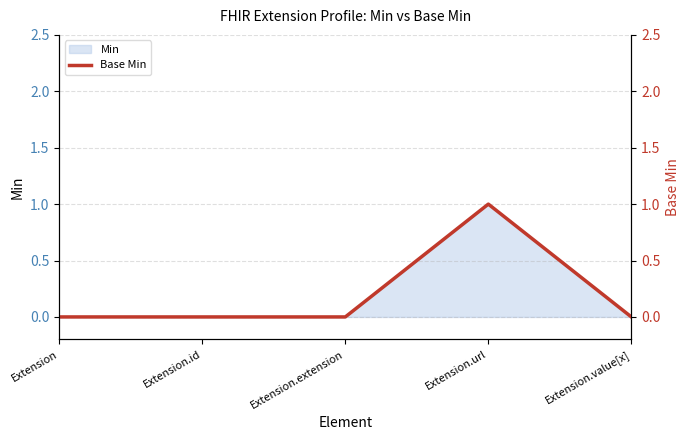

How many values are between 0 and 1?

5